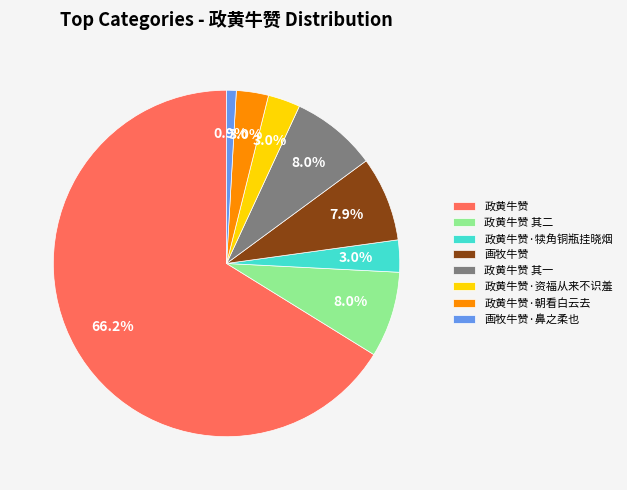

To the nearest percent, what is the combined percentage of 政黄牛赞·朝看白云去 and 政黄牛赞 其一?

11%